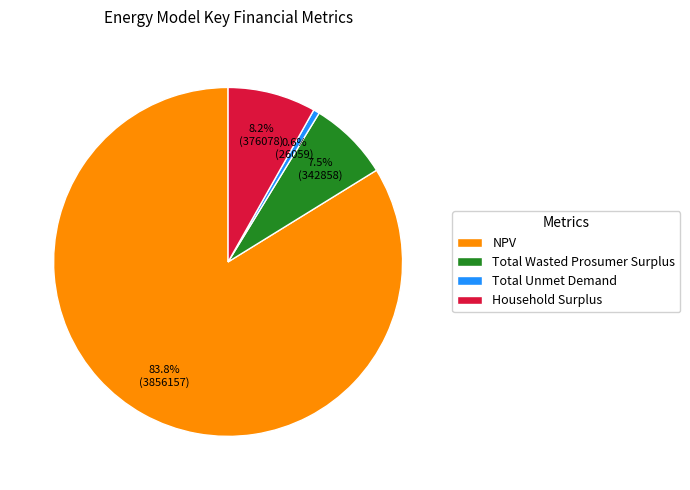

Rank the categories by value from highest to lowest.

NPV, Household Surplus, Total Wasted Prosumer Surplus, Total Unmet Demand